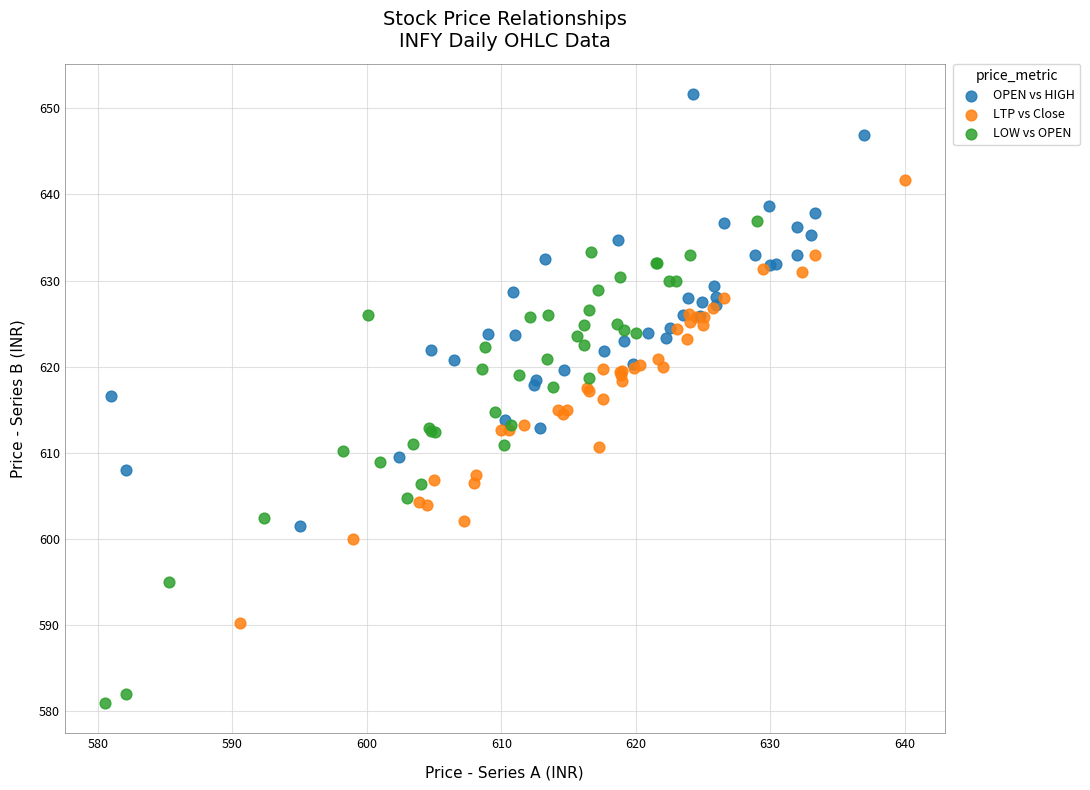

Which series reaches the maximum Y coordinate?

OPEN vs HIGH